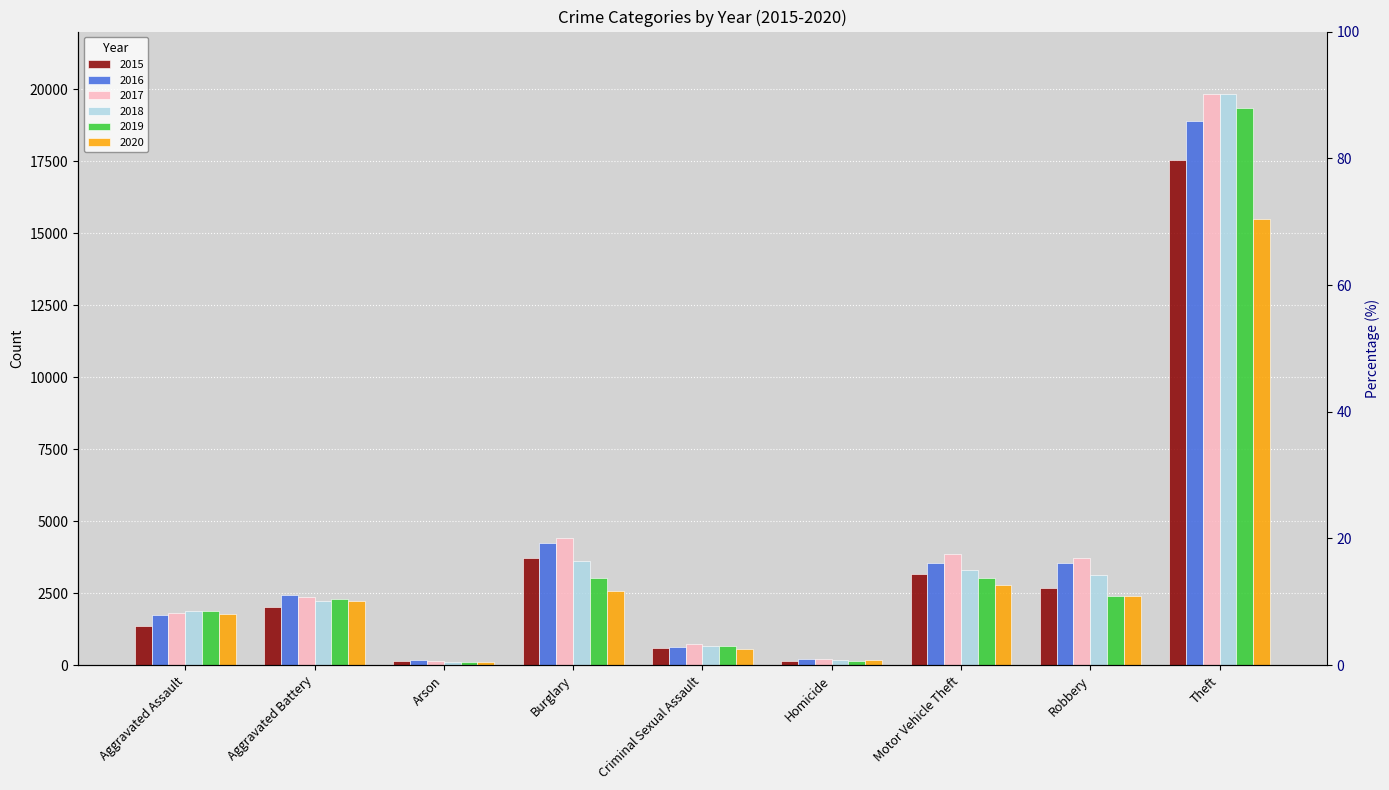

Are the bars horizontal?

No